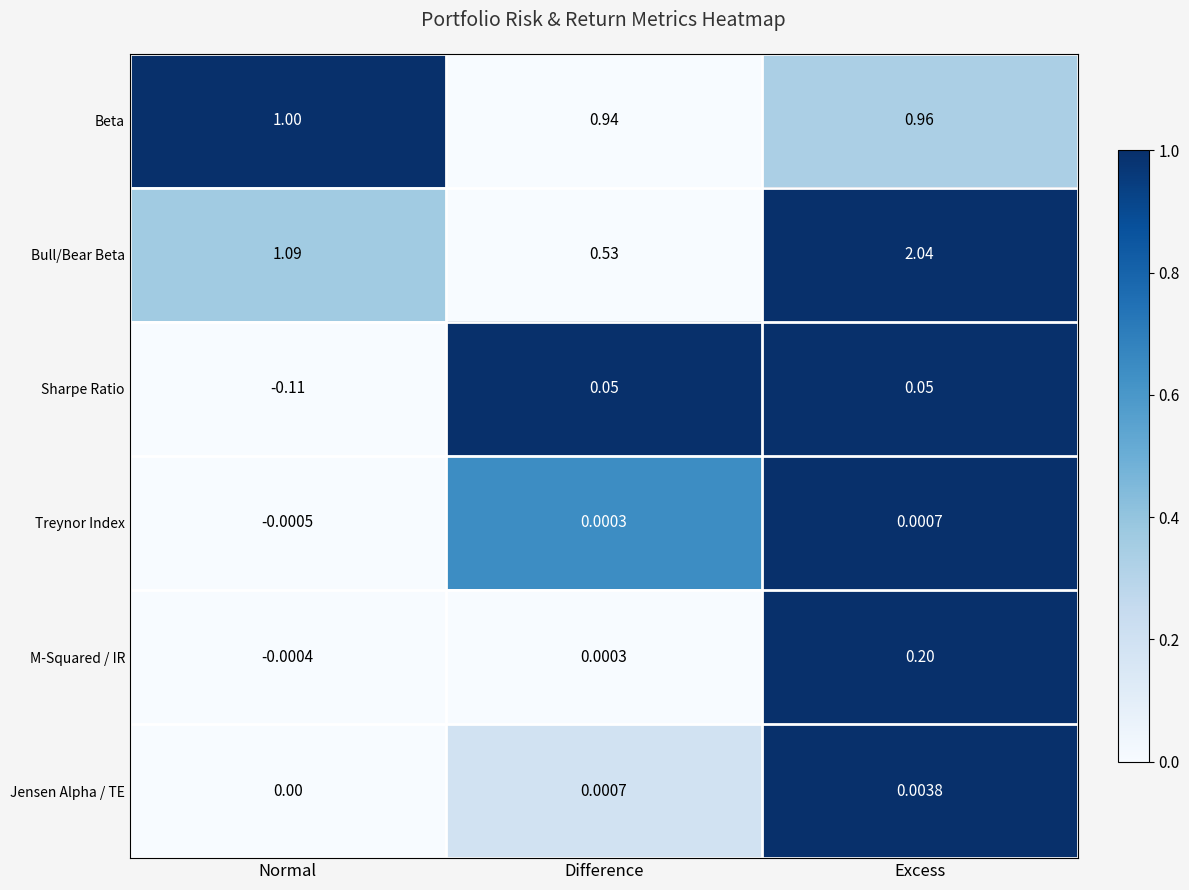

At which label is Bull/Bear Beta closest to 1?

Normal